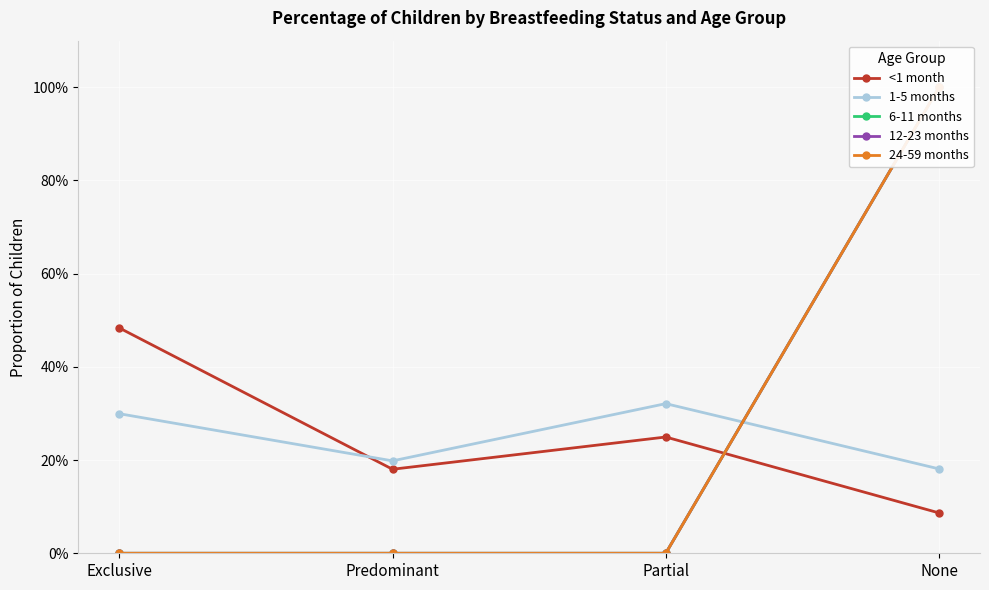

How many lines are shown in the chart?

5